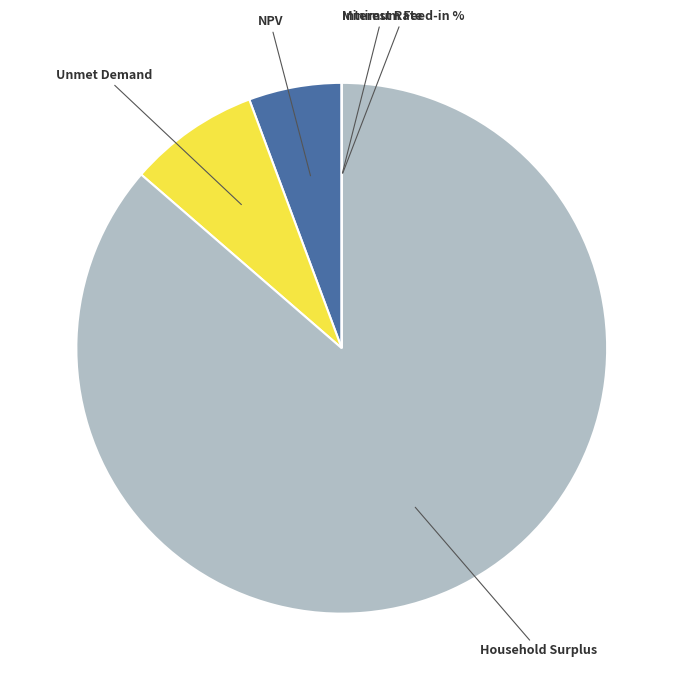

Combined, do Household Surplus and NPV account for over 50%?

Yes